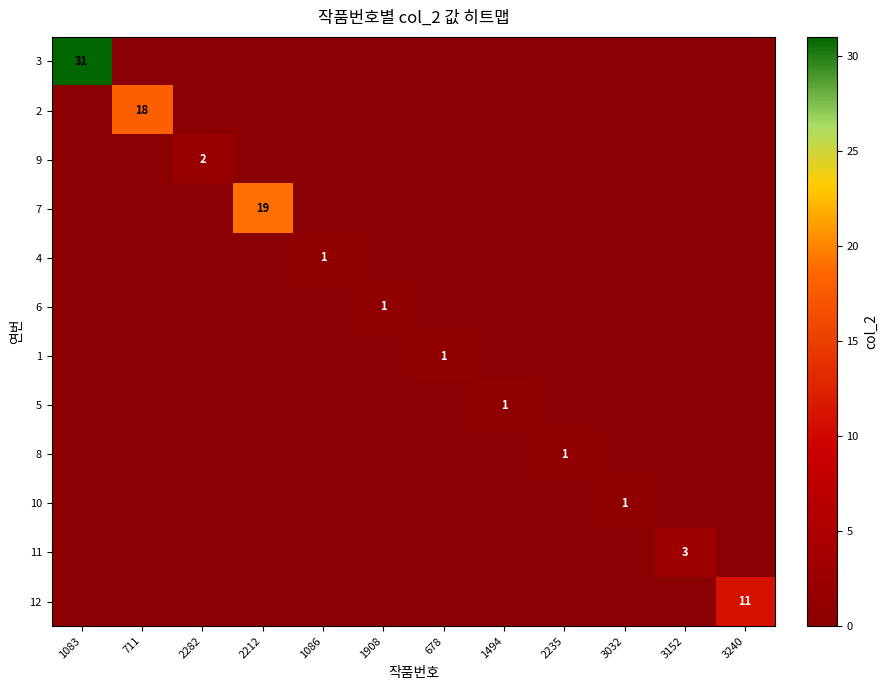

True or false: 4 has a value of 1 at 1086.

True